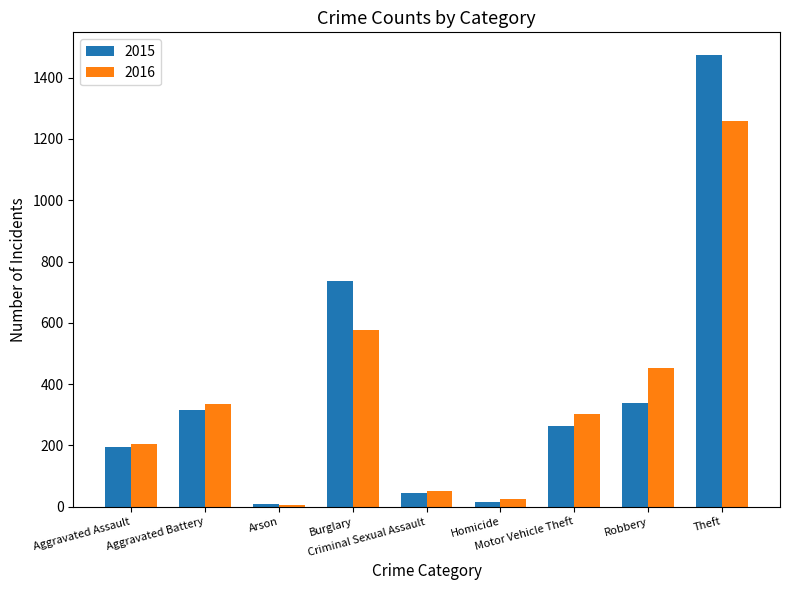

List the series in order of their peak value, lowest first.

2016, 2015